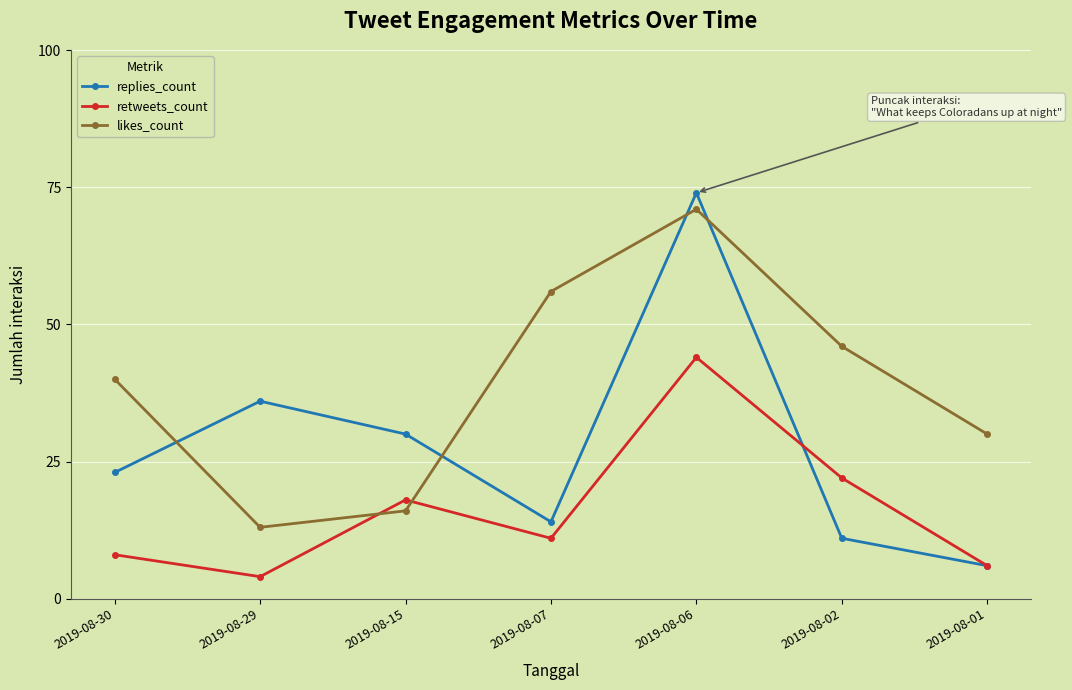

Does the chart display data point markers on the line(s)?

Yes